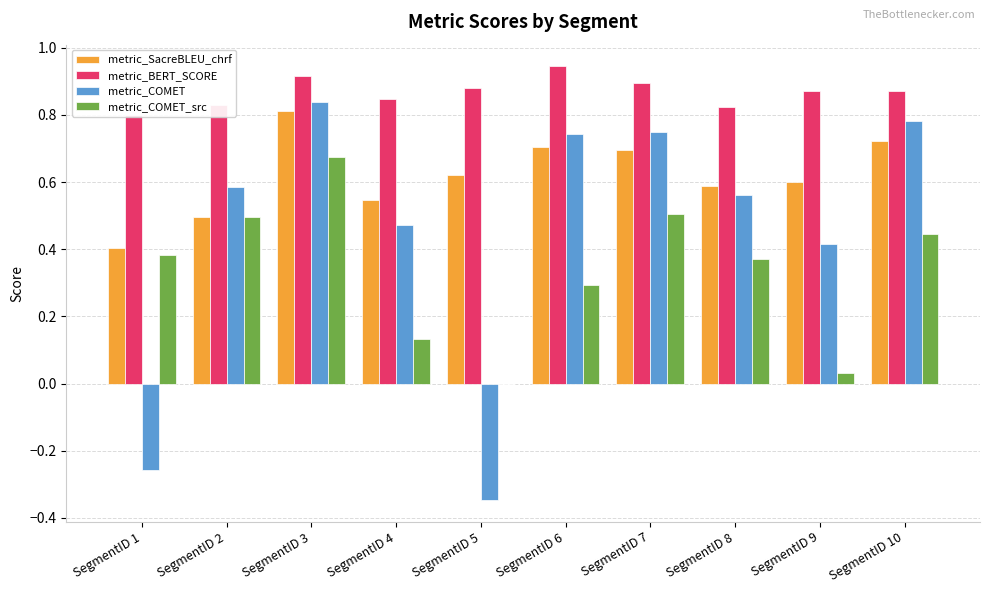

What are all the series names shown in the legend?

metric_SacreBLEU_chrf, metric_BERT_SCORE, metric_COMET, metric_COMET_src